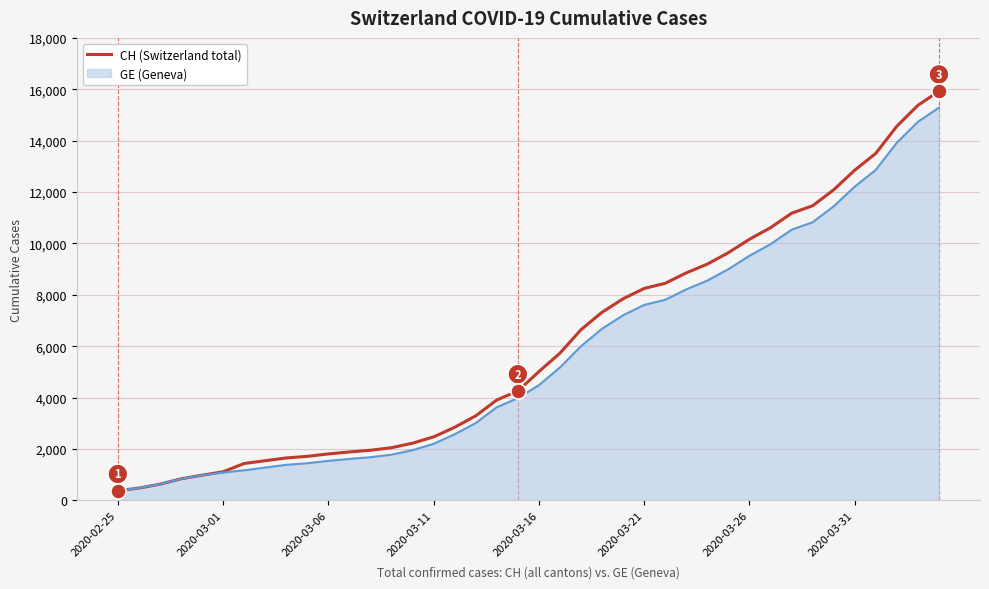

What is the highest value of the GE (Geneva) series?

15284